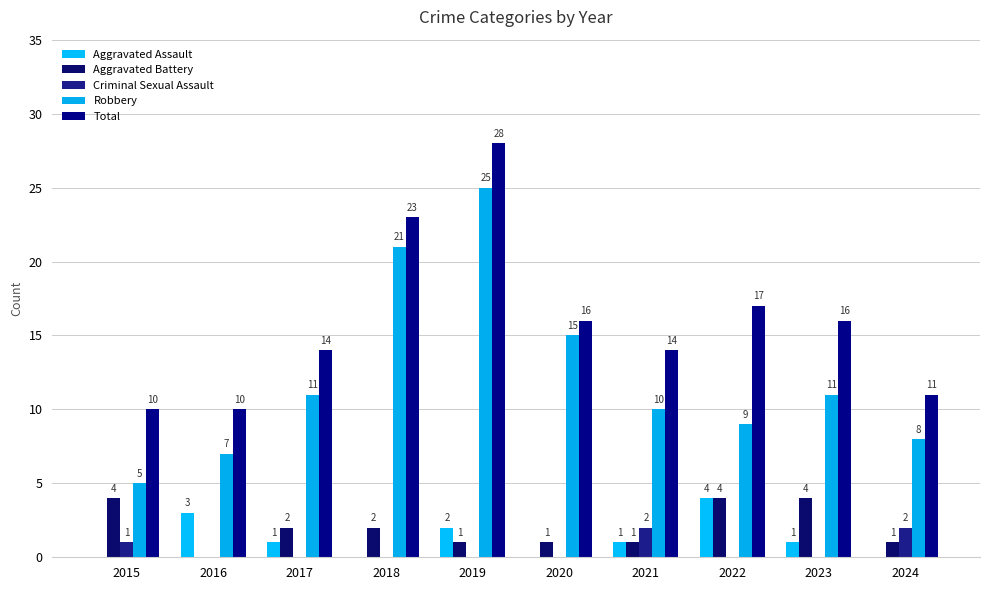

What are all the series names shown in the legend?

Aggravated Assault, Aggravated Battery, Criminal Sexual Assault, Robbery, Total